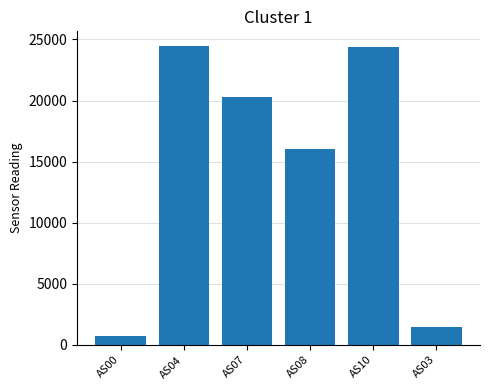

At which category does the chart reach its minimum across all series?

AS00